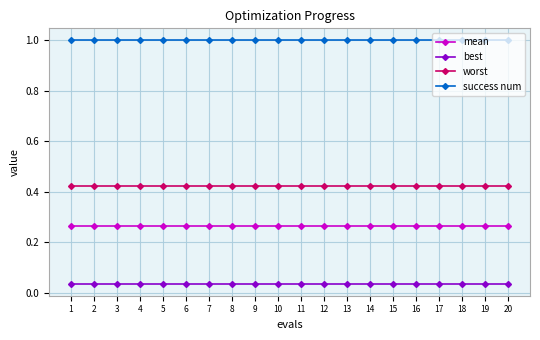

At how many categories does at least one series exceed 0?

20